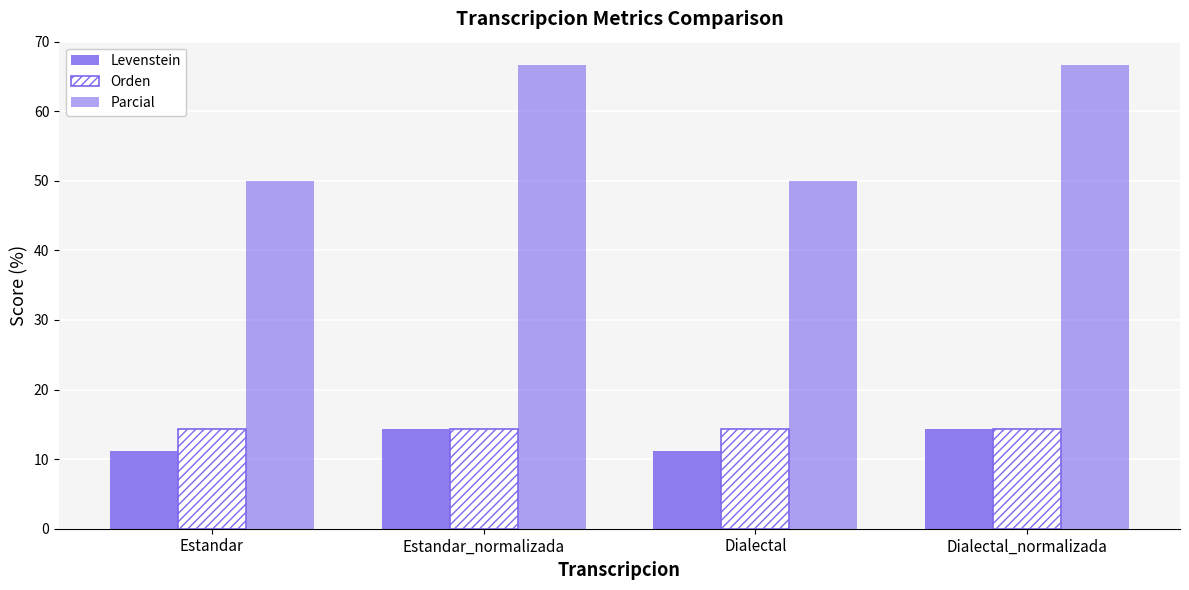

List the series in order of their peak value, lowest first.

Levenstein, Orden, Parcial